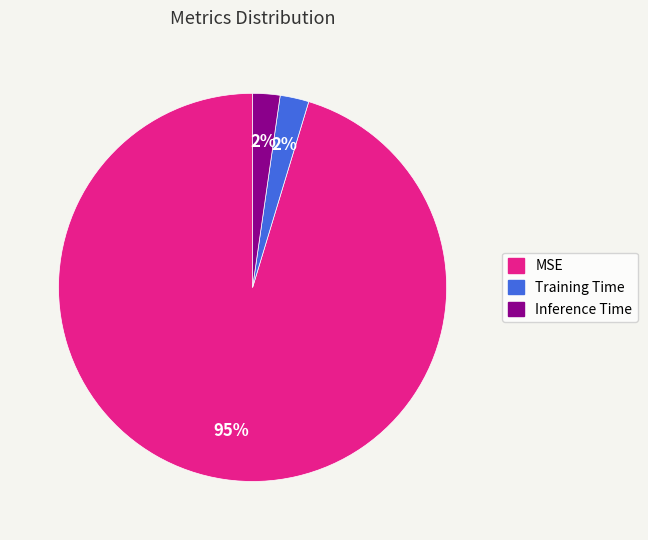

What percentage is the Inference Time slice, to the nearest percent?

2%